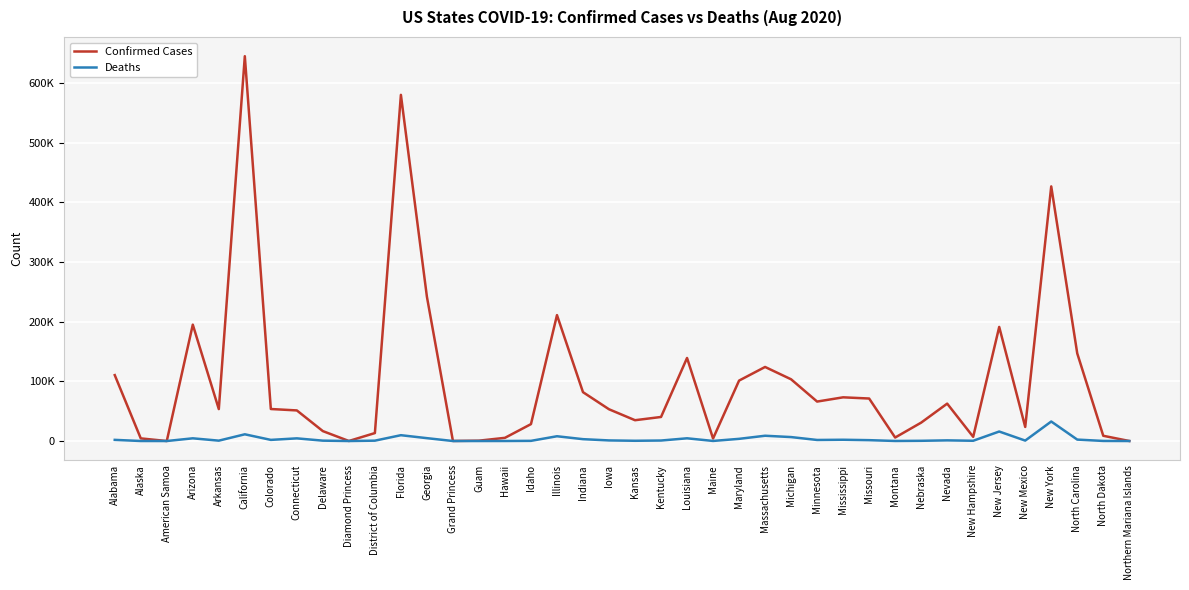

Reading right to left, extract all data points from this chart.

Confirmed Cases: Northern Mariana Islands=54	North Dakota=8782	North Carolina=146779	New York=426571	New Mexico=23579	New Jersey=191113	New Hampshire=7017	Nevada=62639	Nebraska=30825	Montana=5846	Missouri=71209	Mississippi=73207	Minnesota=66092	Michigan=103402	Massachusetts=124063	Maryland=101235	Maine=4213	Louisiana=139125	Kentucky=40299	Kansas=34859	Iowa=53201	Indiana=81847	Illinois=210924	Idaho=28321	Hawaii=5349	Guam=599	Grand Princess=103	Georgia=241677	Florida=579932	District of Columbia=13325	Diamond Princess=49	Delaware=16593	Connecticut=51255	Colorado=53631	California=644701	Arkansas=53487	Arizona=194920	American Samoa=0	Alaska=4418	Alabama=110415
Deaths: Northern Mariana Islands=2	North Dakota=128	North Carolina=2396	New York=32690	New Mexico=723	New Jersey=15925	New Hampshire=424	Nevada=1102	Nebraska=369	Montana=84	Missouri=1446	Mississippi=2127	Minnesota=1767	Michigan=6608	Massachusetts=8848	Maryland=3650	Maine=127	Louisiana=4554	Kentucky=830	Kansas=411	Iowa=1002	Indiana=3108	Illinois=7994	Idaho=282	Hawaii=41	Guam=5	Grand Princess=3	Georgia=4794	Florida=9758	District of Columbia=599	Diamond Princess=0	Delaware=611	Connecticut=4456	Colorado=1899	California=11254	Arkansas=619	Arizona=4529	American Samoa=0	Alaska=29	Alabama=1936